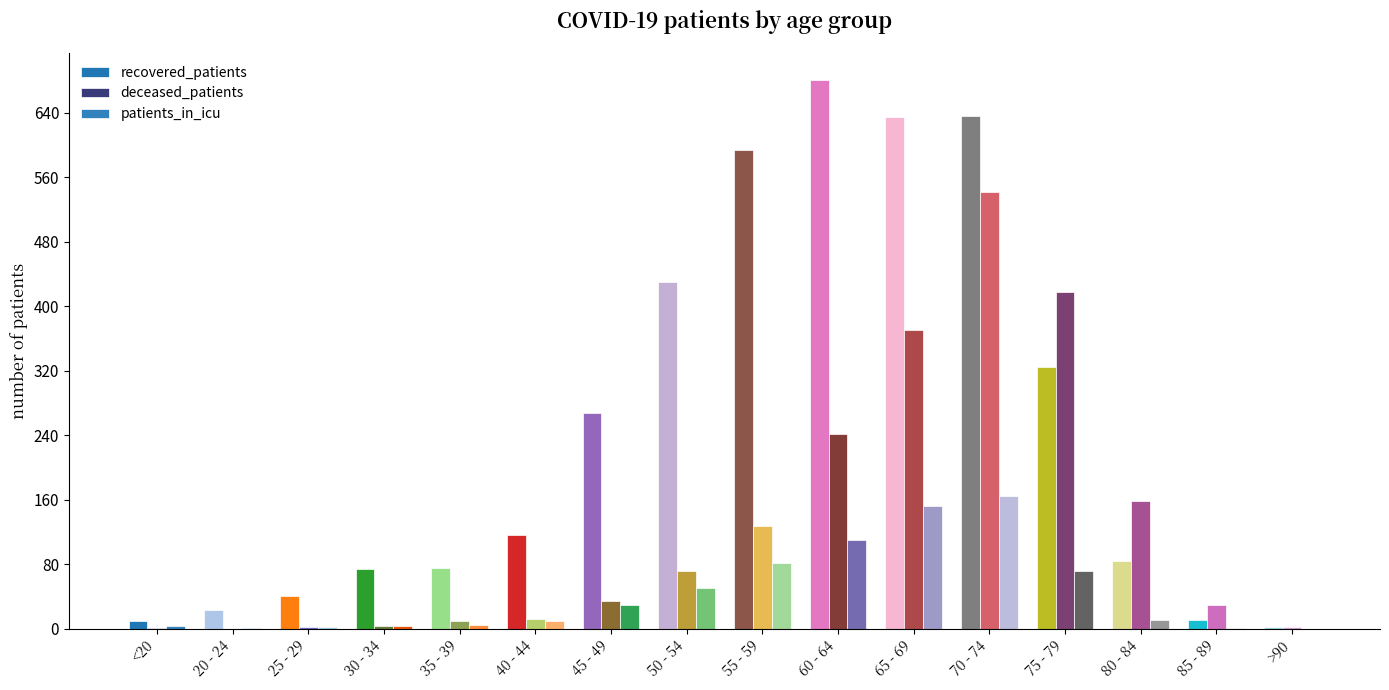

Count the number of categories in the chart.

16